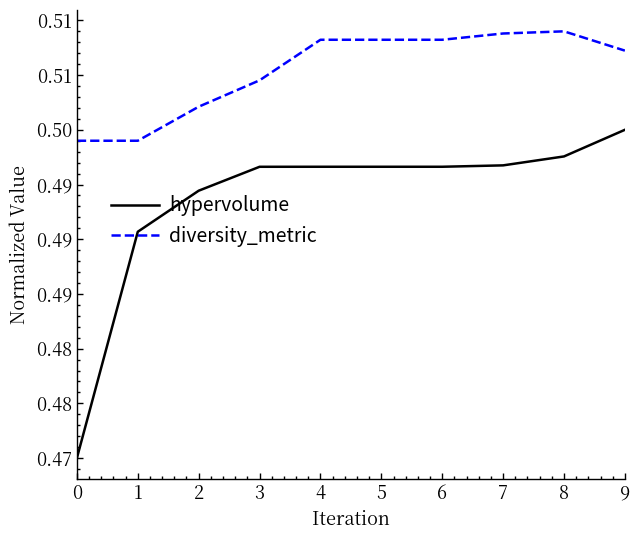

The hypervolume series shows 0.5 at 4. True or false?

True